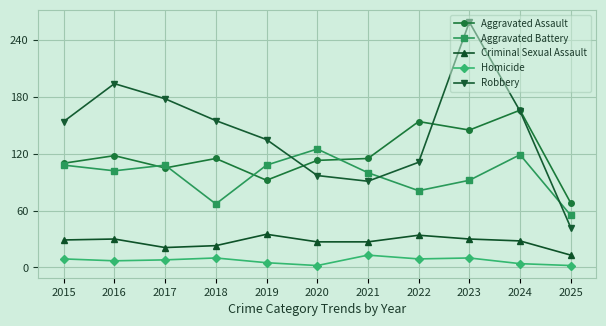

What are all the series names shown in the legend?

Aggravated Assault, Aggravated Battery, Criminal Sexual Assault, Homicide, Robbery